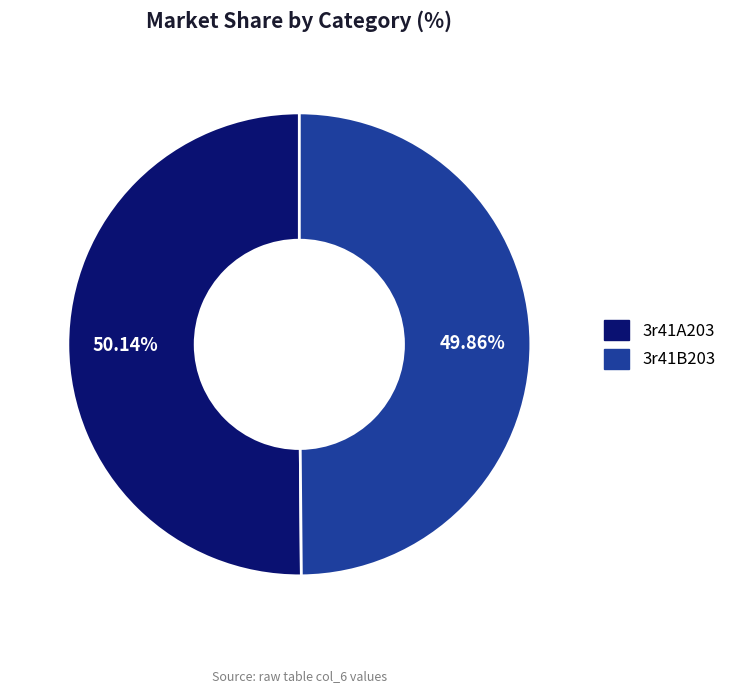

What is the ratio of the value at 3r41A203 to the value at 3r41B203?

1.0